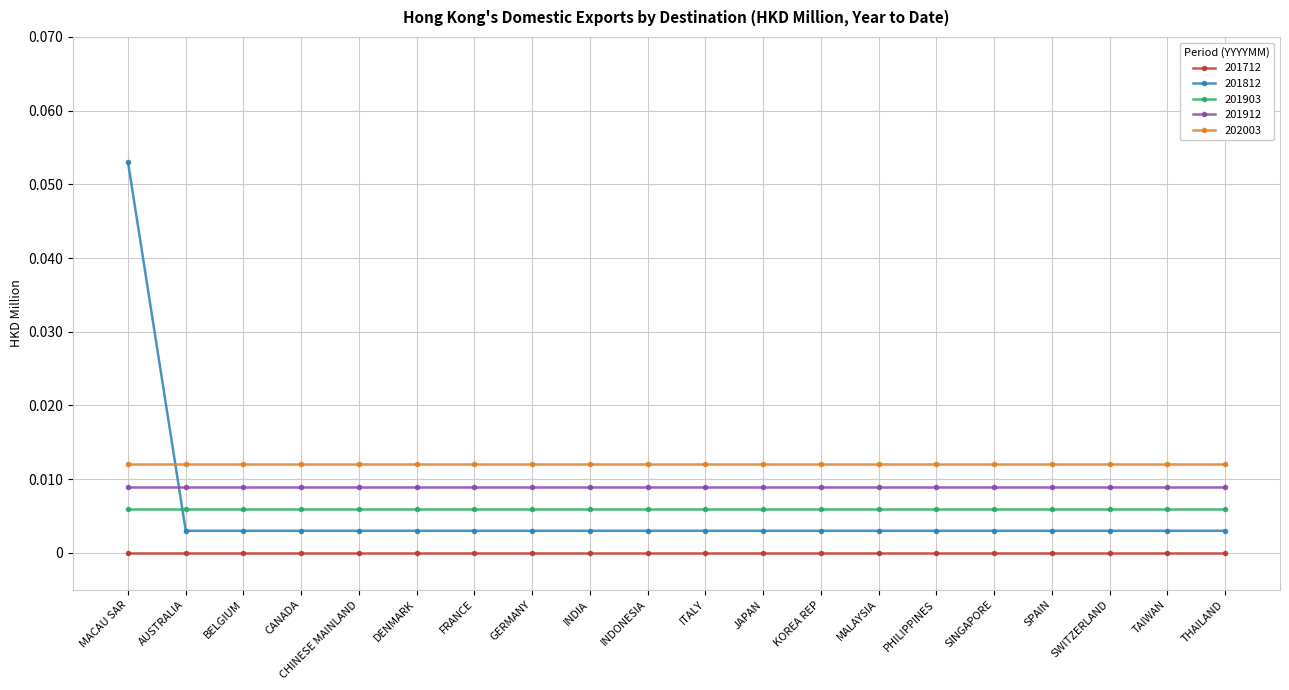

What position from the right is MALAYSIA?

7